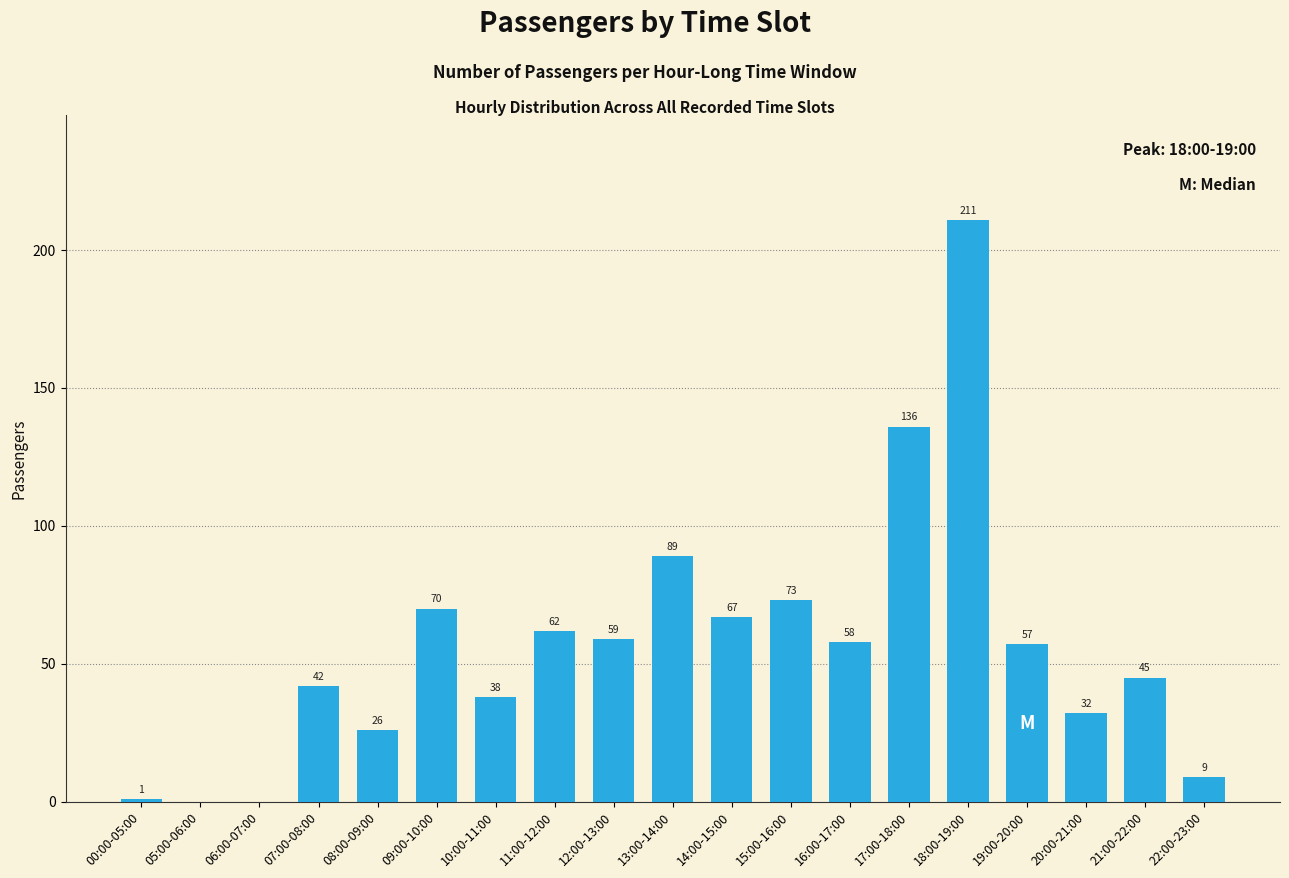

Reading left to right, list all the values displayed in this chart.

00:00-05:00=1	05:00-06:00=0	06:00-07:00=0	07:00-08:00=42	08:00-09:00=26	09:00-10:00=70	10:00-11:00=38	11:00-12:00=62	12:00-13:00=59	13:00-14:00=89	14:00-15:00=67	15:00-16:00=73	16:00-17:00=58	17:00-18:00=136	18:00-19:00=211	19:00-20:00=57	20:00-21:00=32	21:00-22:00=45	22:00-23:00=9